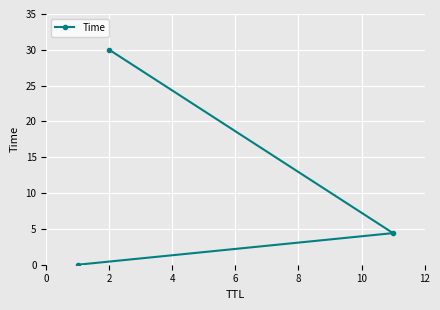

What is the average value?

11.5